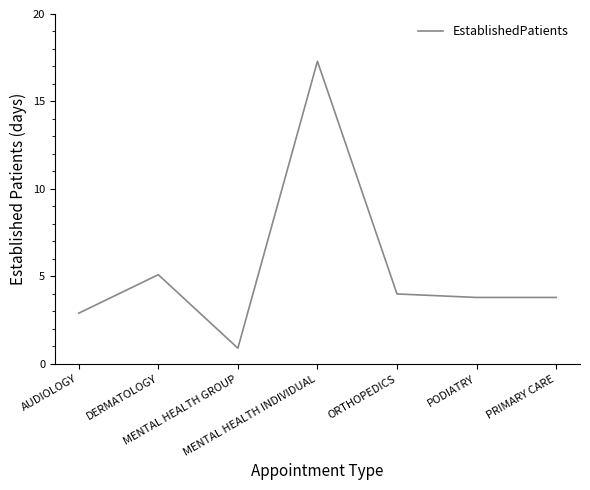

Reading left to right, what are all the values shown in this chart?

2.9	5.1	0.9	17.3	4.0	3.8	3.8